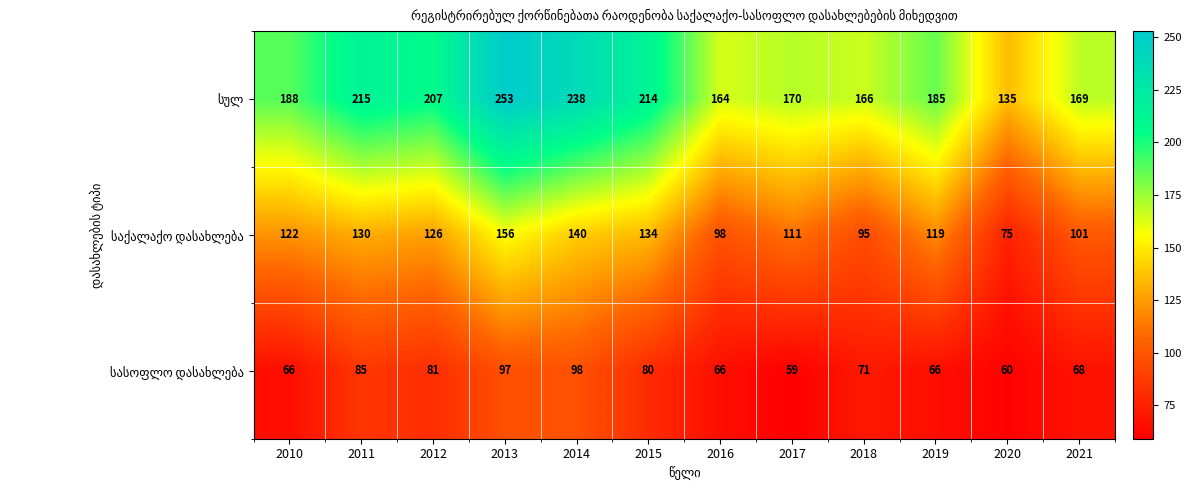

At which category is the sum across all series the highest?

2013